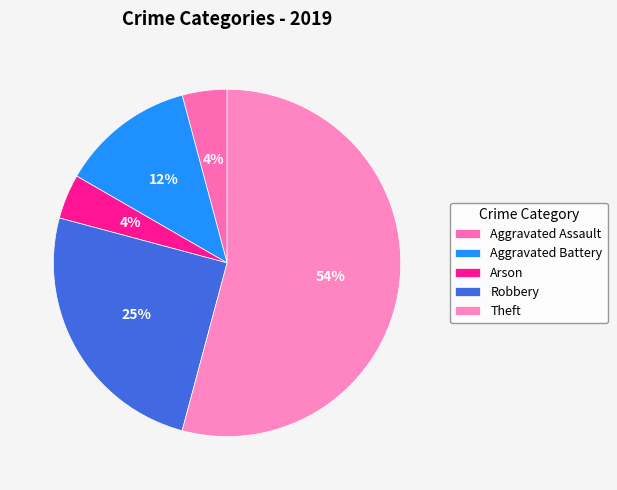

To the nearest percent, what is the difference between the largest and smallest slice percentages?

50%